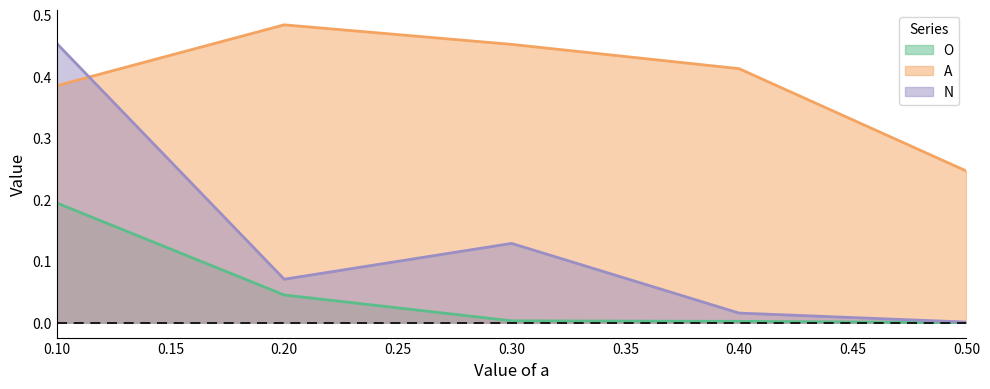

Which category has the highest value in the O series?

0.10